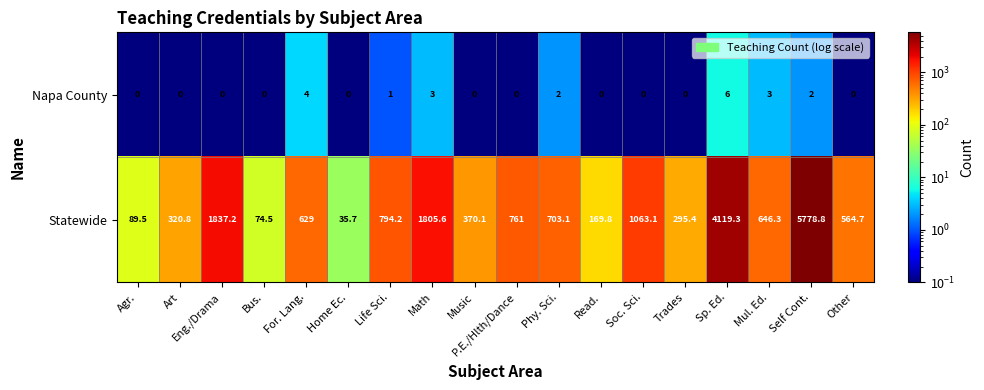

Which series has the largest range (max minus min)?

Statewide